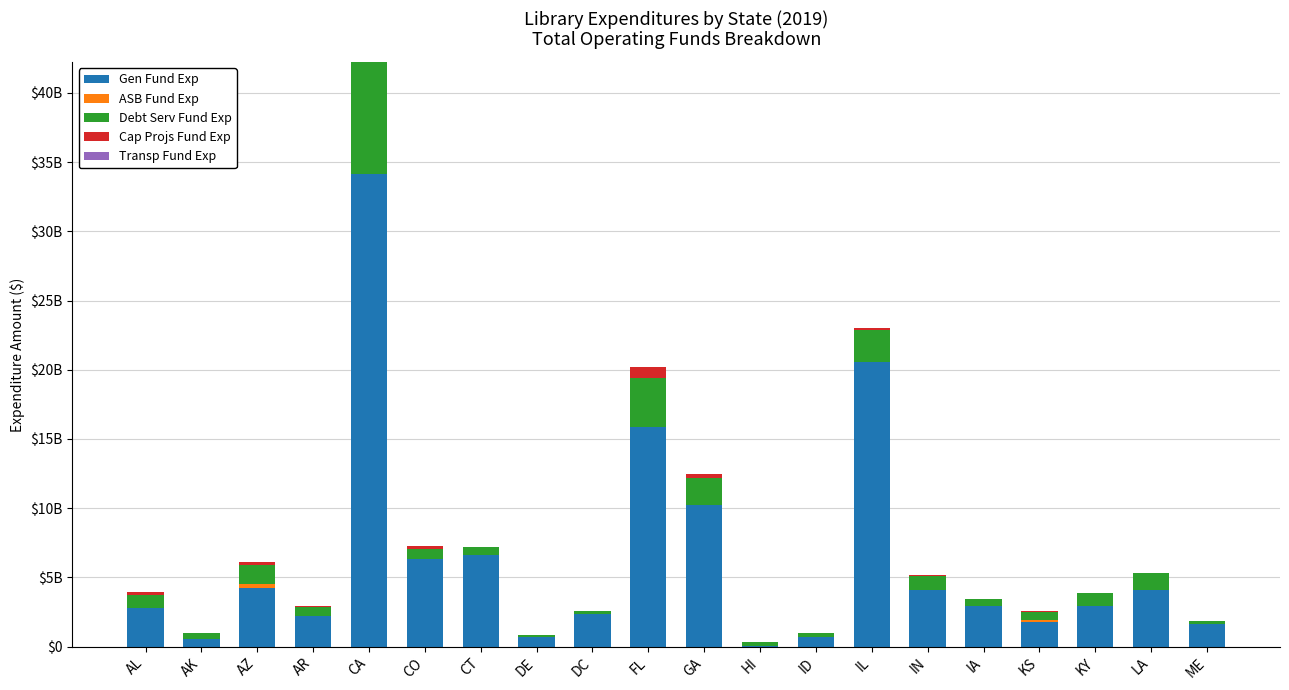

Does the chart contain stacked bars?

Yes